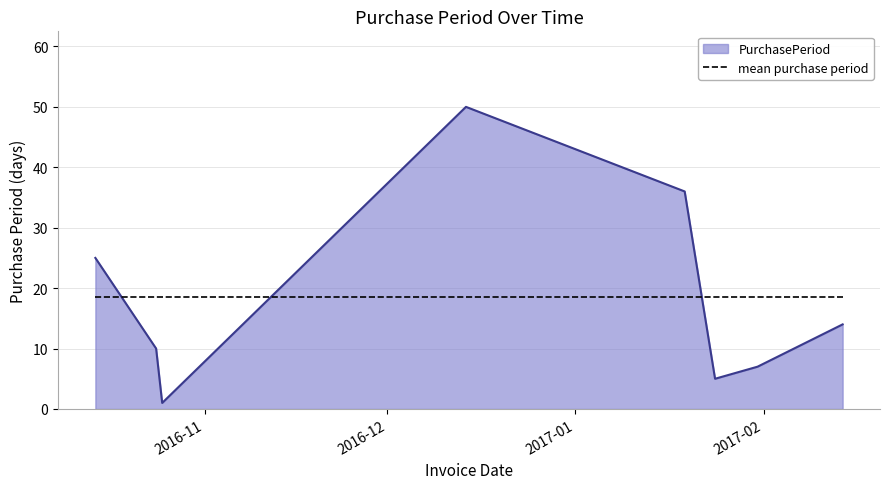

What is the greatest value displayed?

50.0